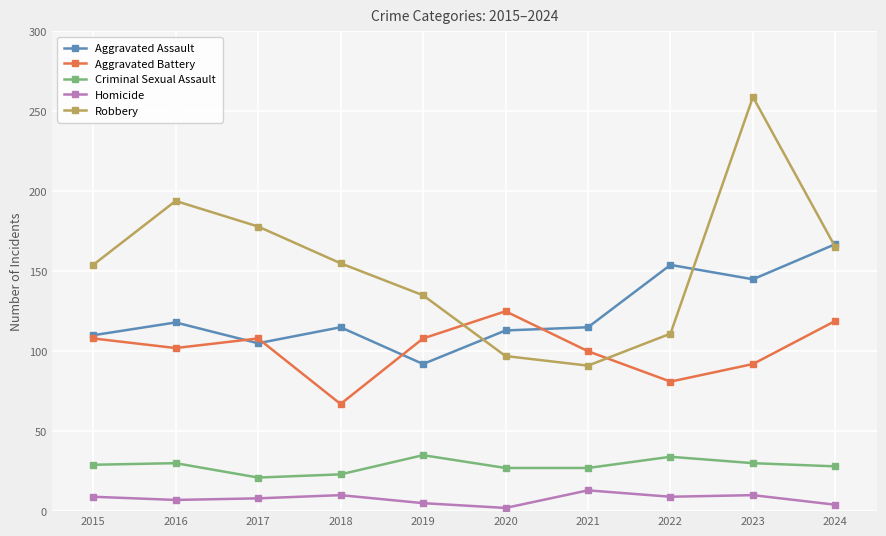

How many distinct data groups are displayed?

5